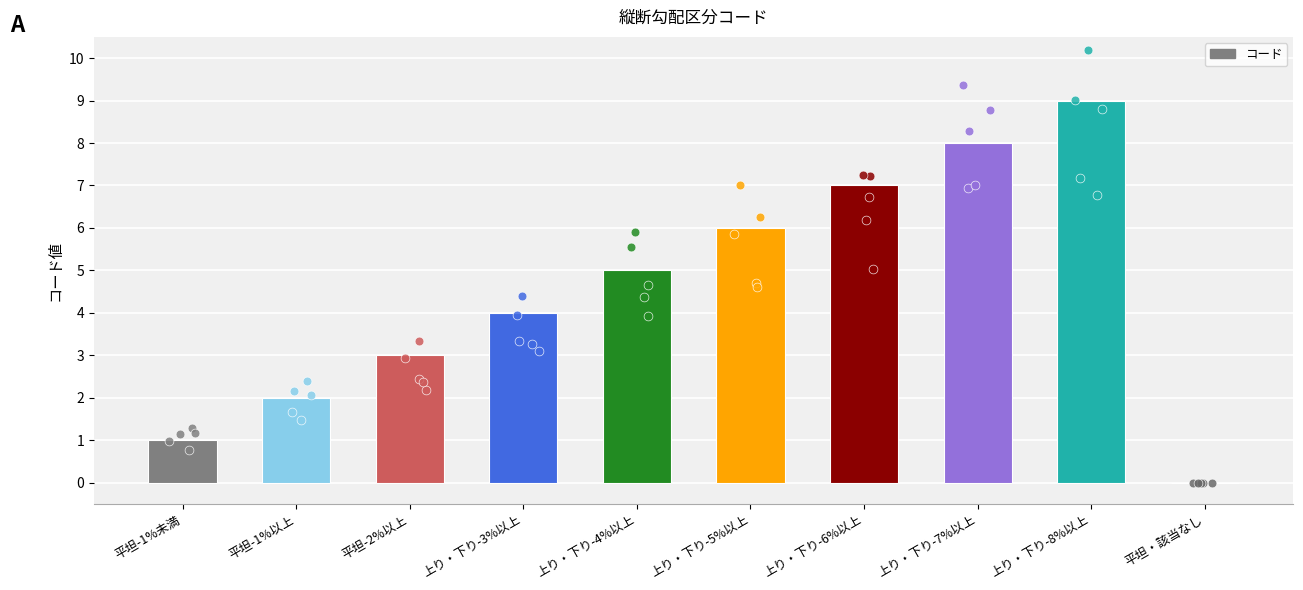

What is the change in value from 上り・下り-3%以上 to 平坦・該当なし?

-4